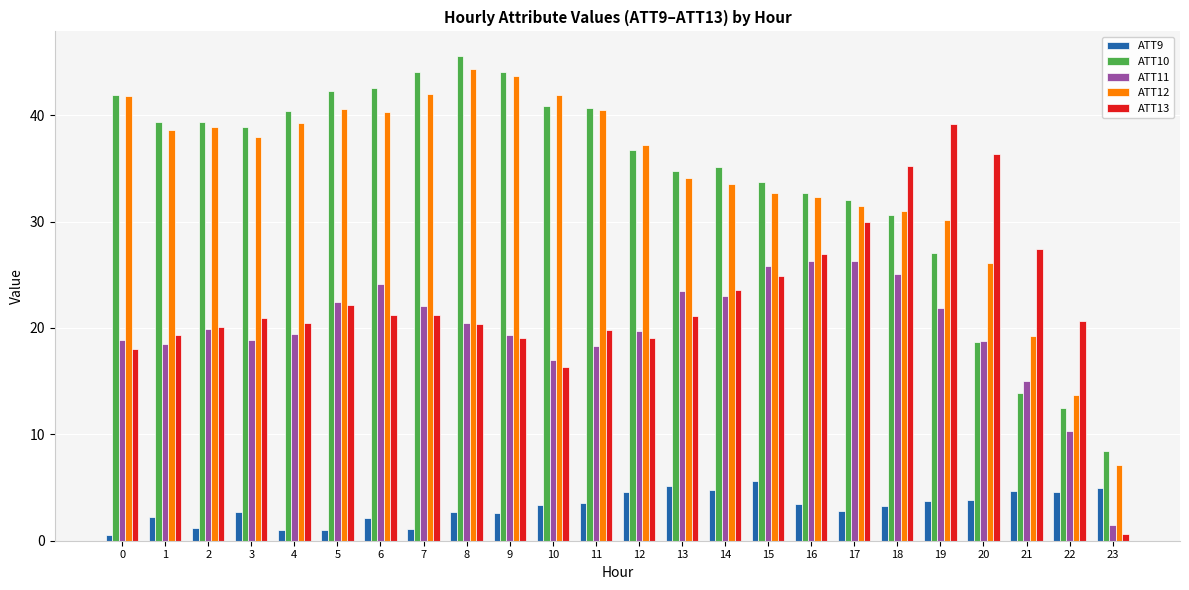

List the series in order of their peak value, highest first.

ATT10, ATT12, ATT13, ATT11, ATT9